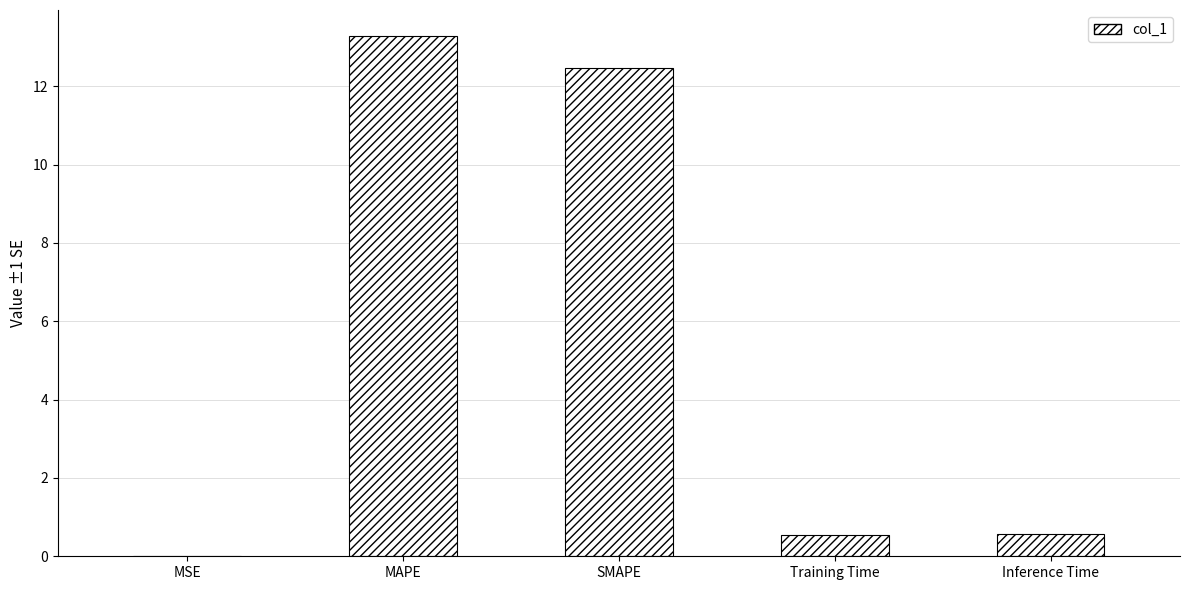

True or false: the data shows 0.6 at Inference Time.

True